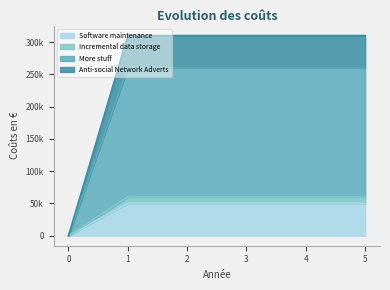

True or false: Incremental data storage has a value of 60000 at 5.

True